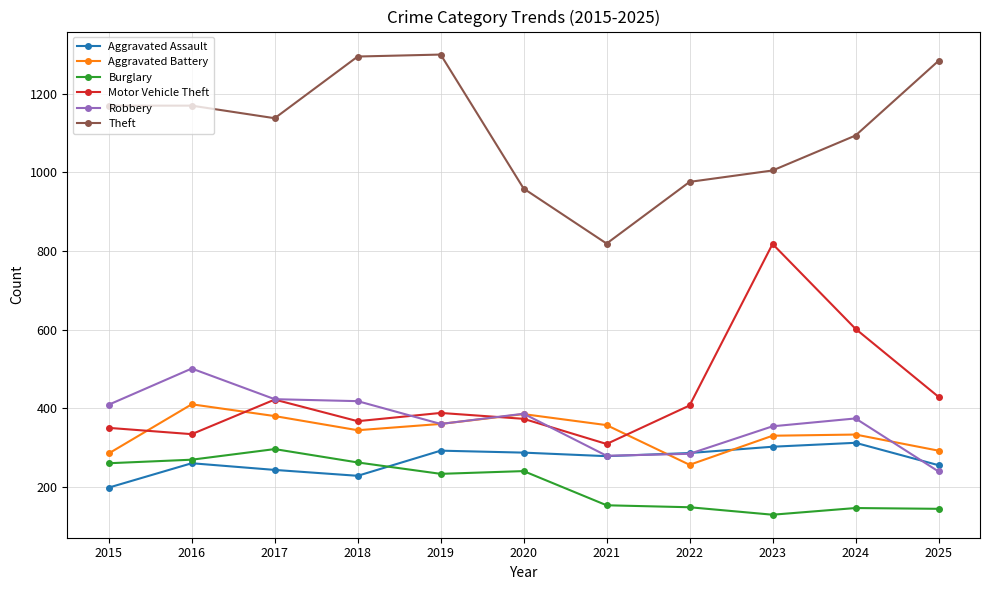

What is the spread (max minus min) of values at 2024?

948